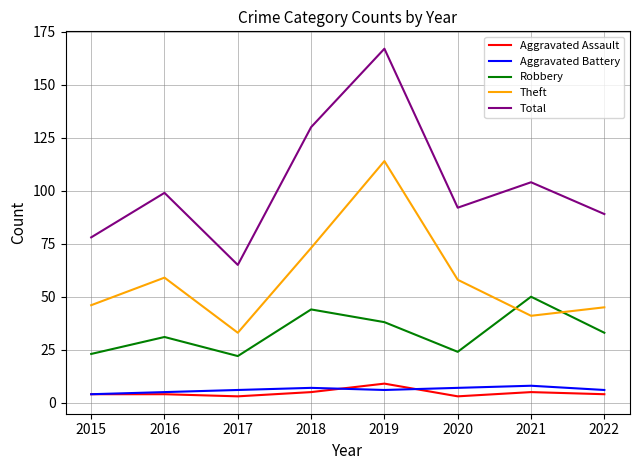

What are all the series names shown in the legend?

Aggravated Assault, Aggravated Battery, Robbery, Theft, Total